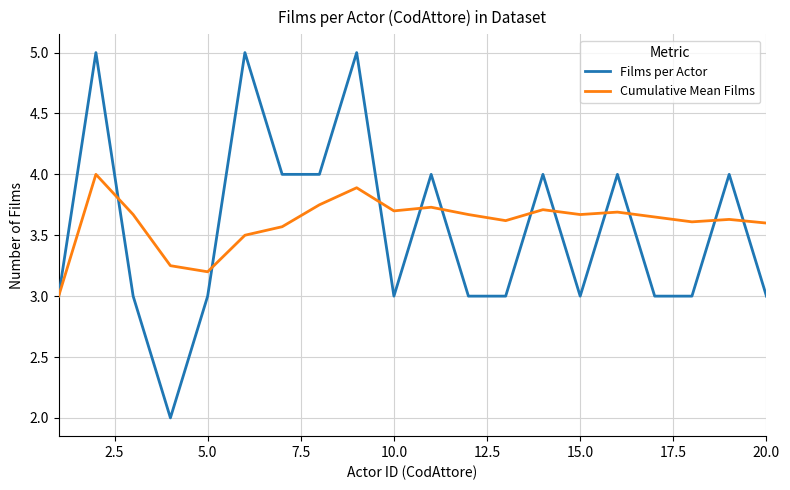

What is the minimum value shown in the chart?

2.0